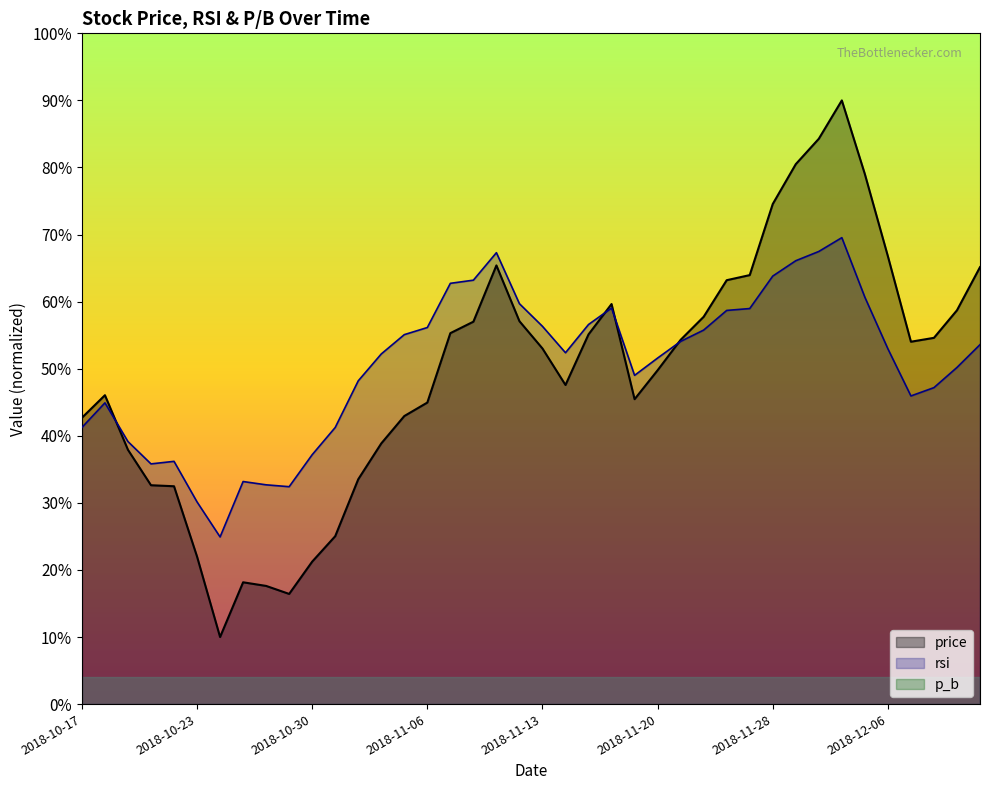

What is the sum of all price values?

1974.6